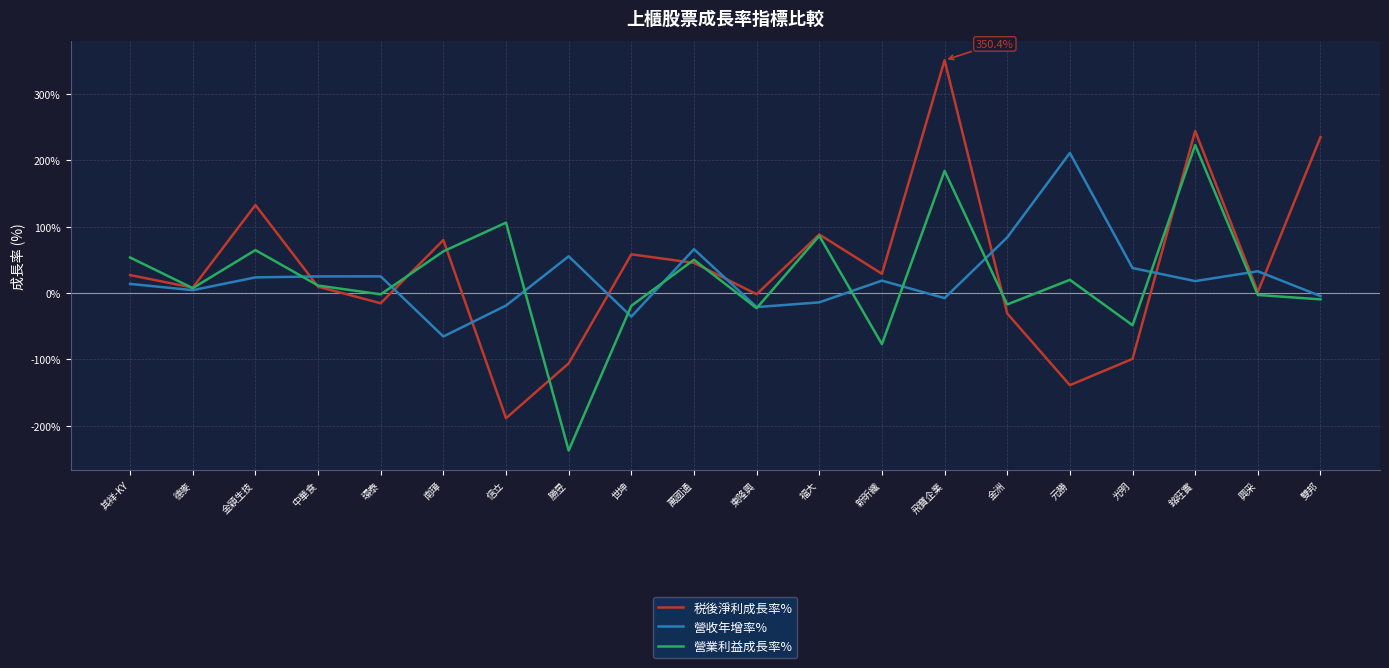

In 税後淨利成長率%, how many points are lower than both neighbors (excluding endpoints)?

7